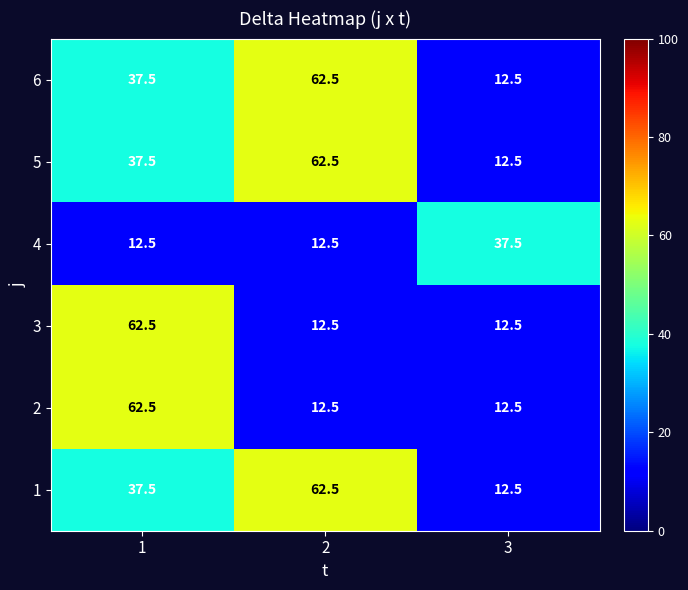

What is the spread (max minus min) of values at 2?

50.0